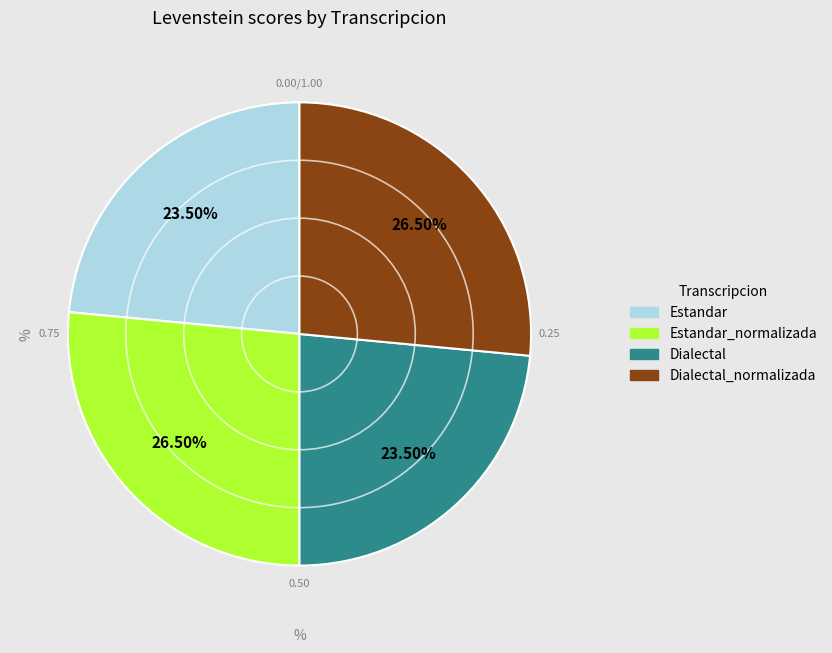

Is there a majority slice in this chart?

No